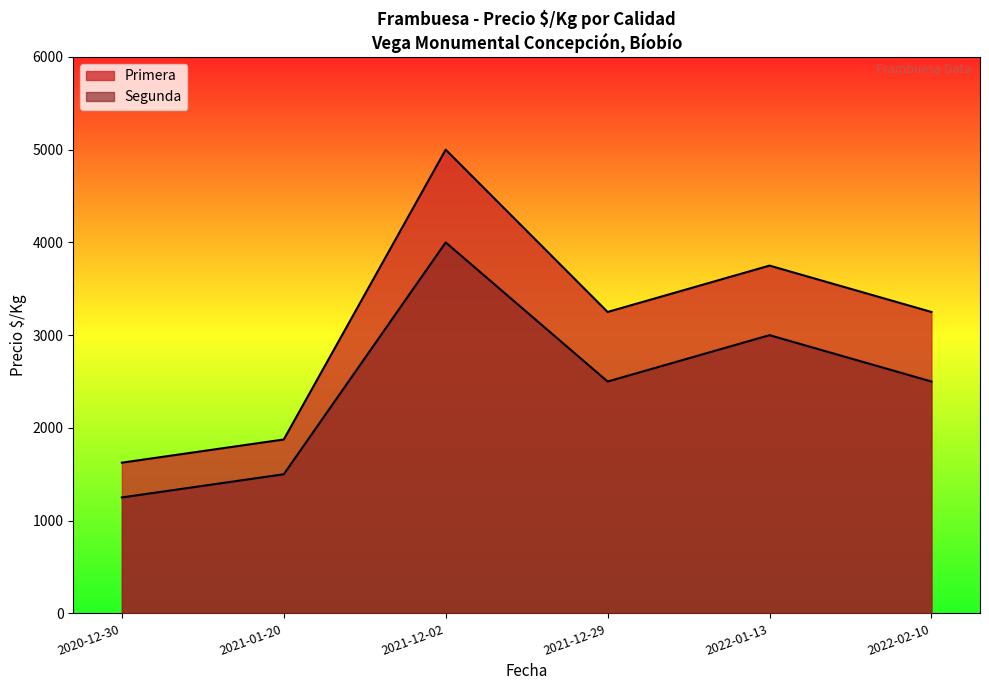

The value of Segunda at 2021-12-02 is 4000. True or false?

True